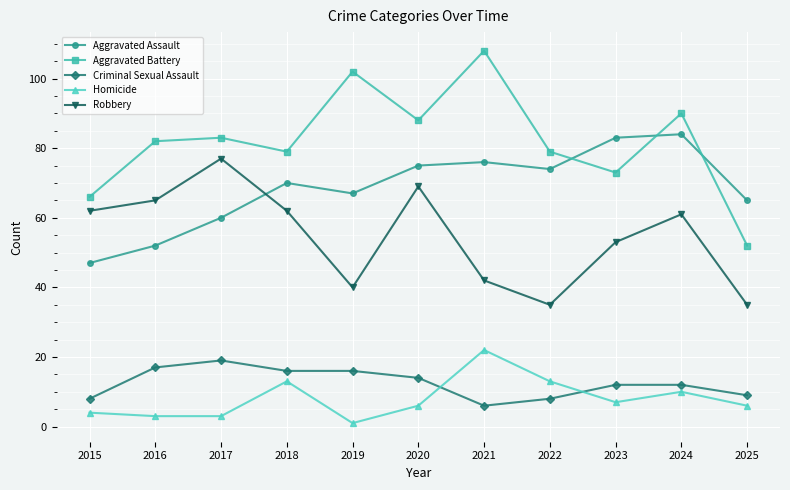

Which series has the largest total across all categories?

Aggravated Battery